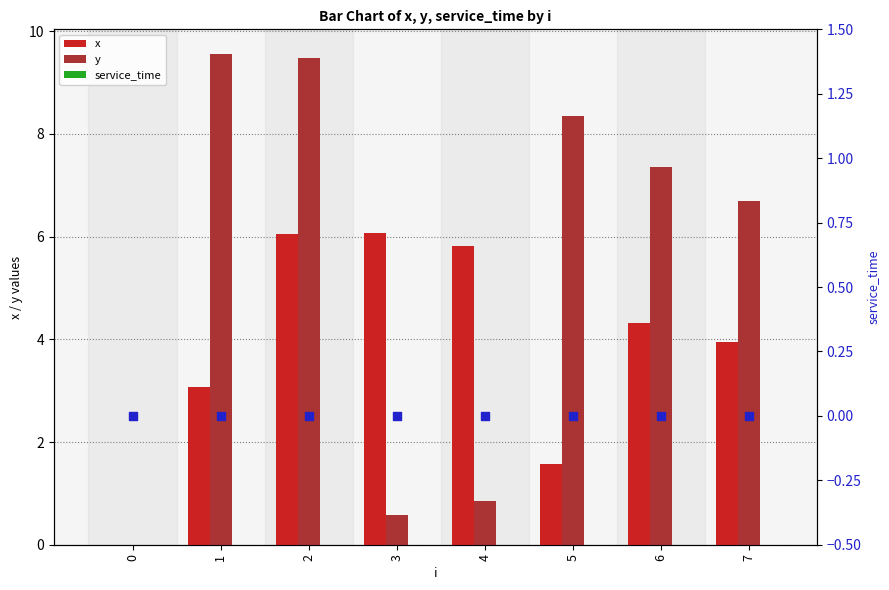

The y series shows 7.4 at 6. True or false?

True